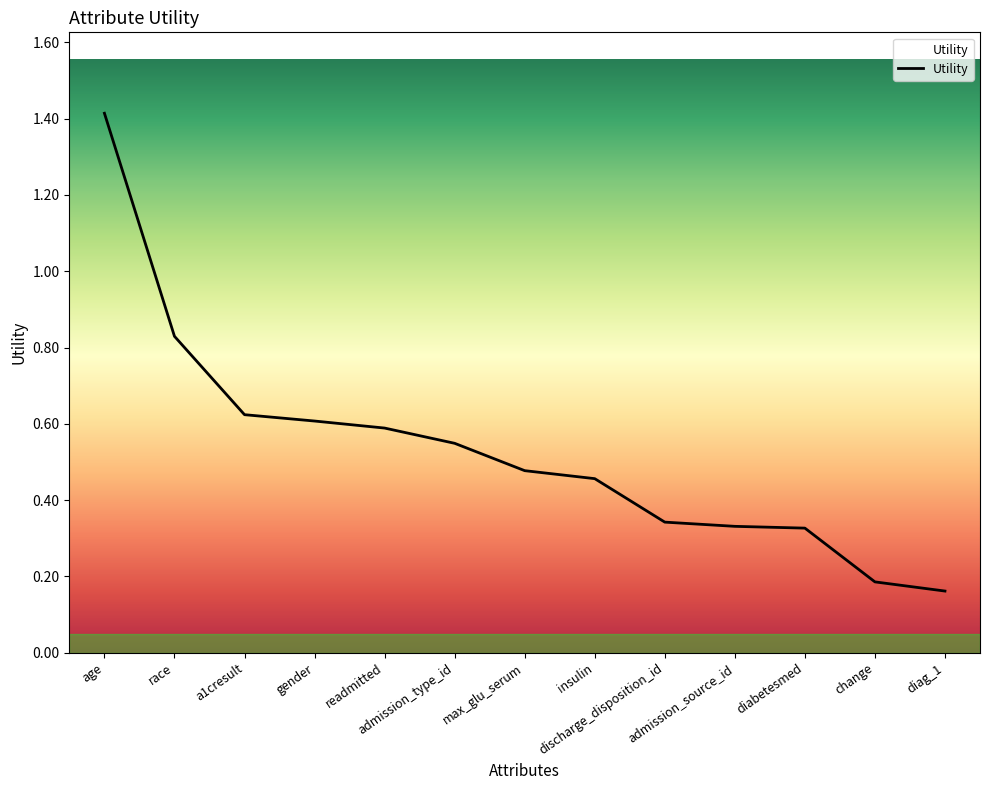

What is the difference between the maximum and minimum values?

1.3